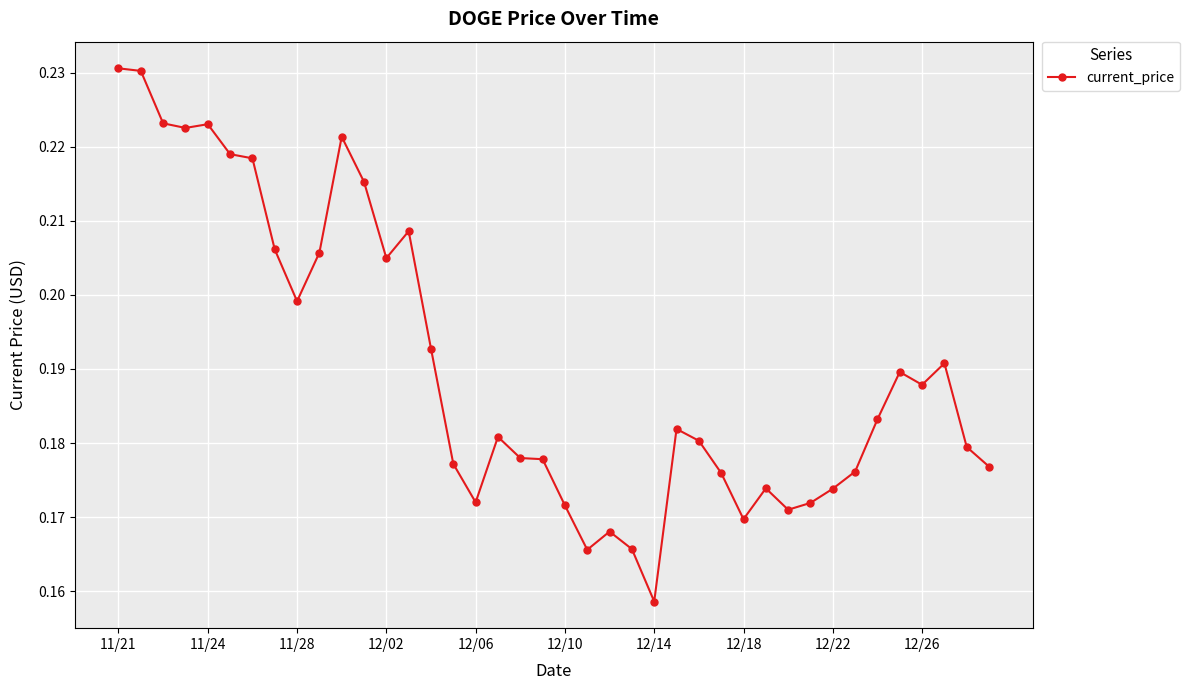

How many lines are shown in the chart?

1